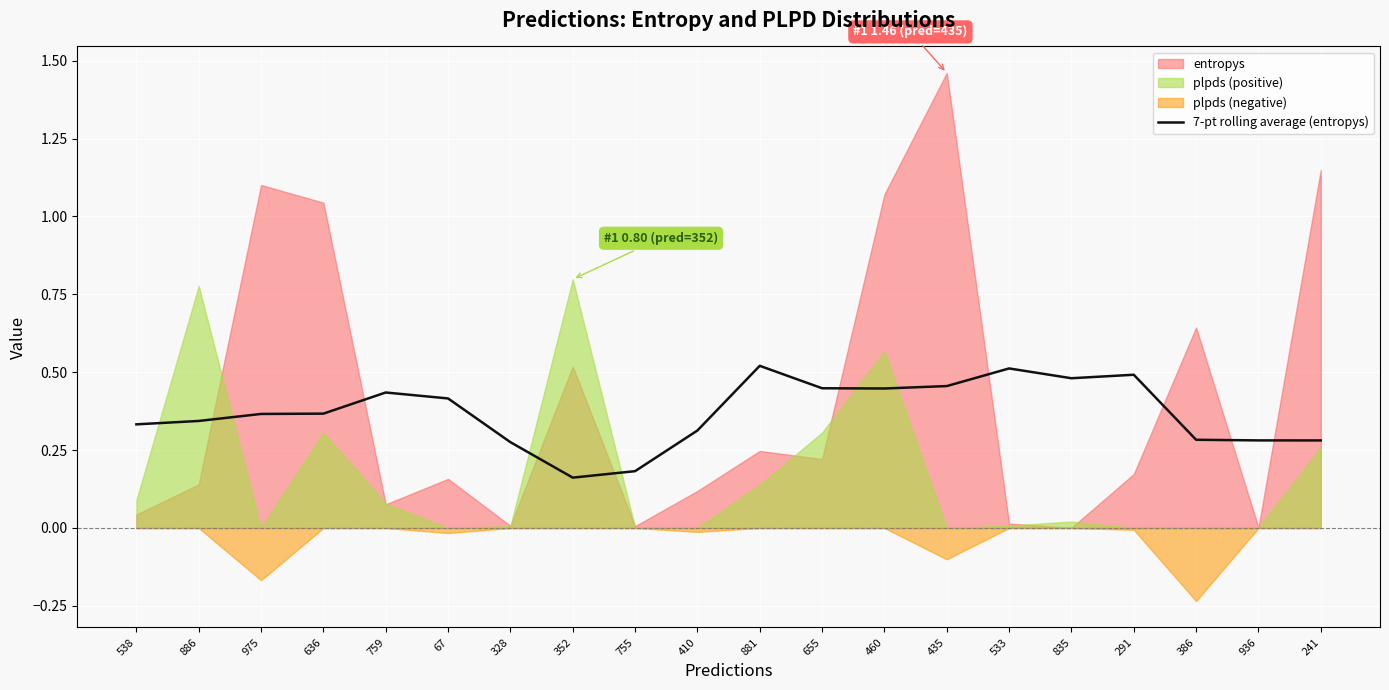

What is the value of the 5th point from the left?

0.4